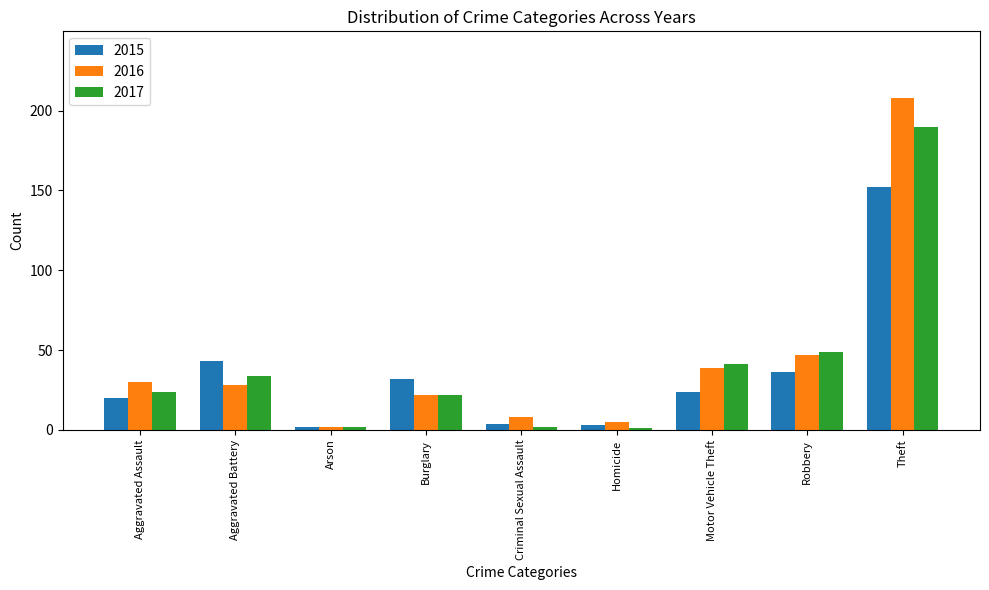

Are the bars grouped side by side (vs. stacked)?

Yes